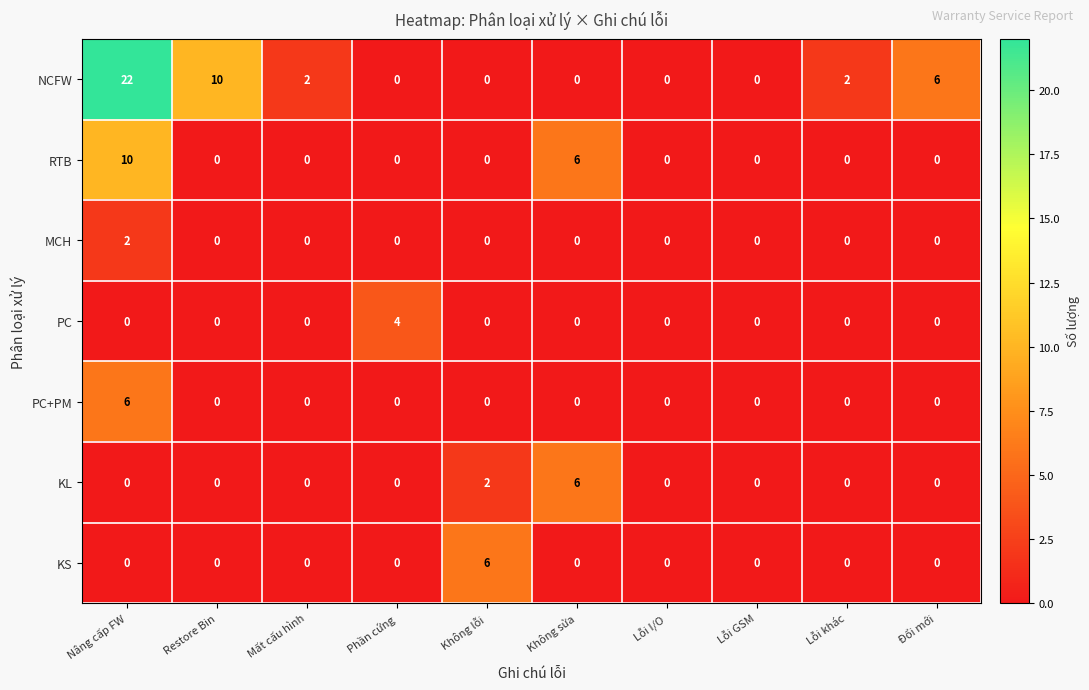

How many values in PC are above zero?

1